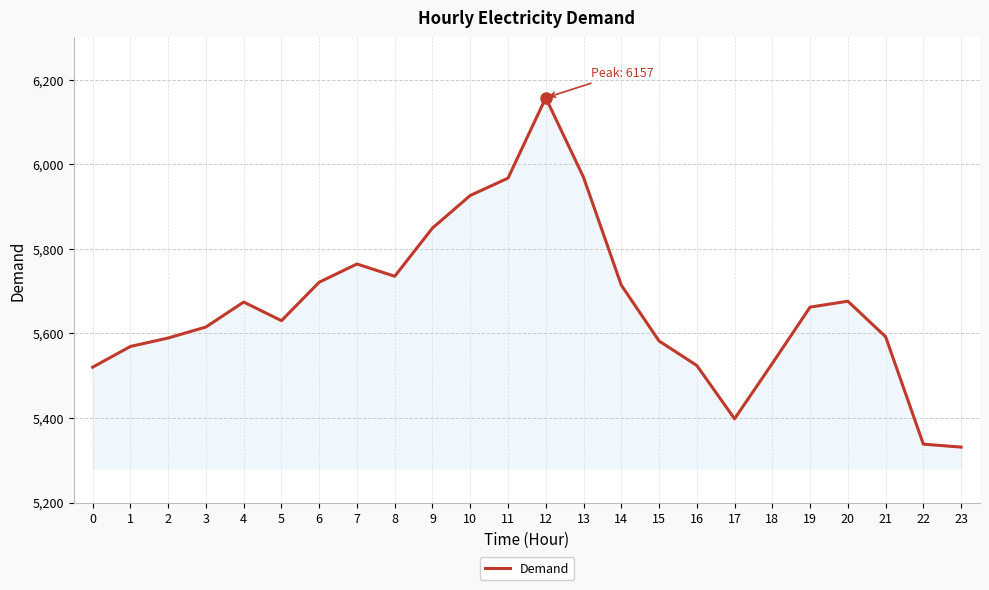

How many lines are shown in the chart?

1